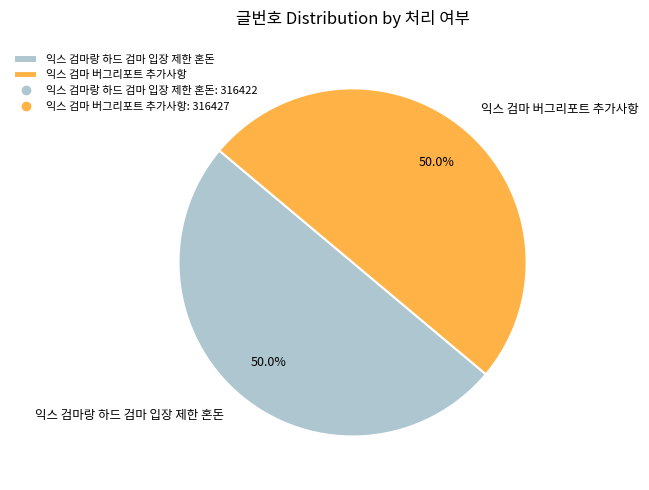

Approximately how many times larger is the value at 익스 검마 버그리포트 추가사항 compared to 익스 검마랑 하드 검마 입장 제한 혼돈?

1.0